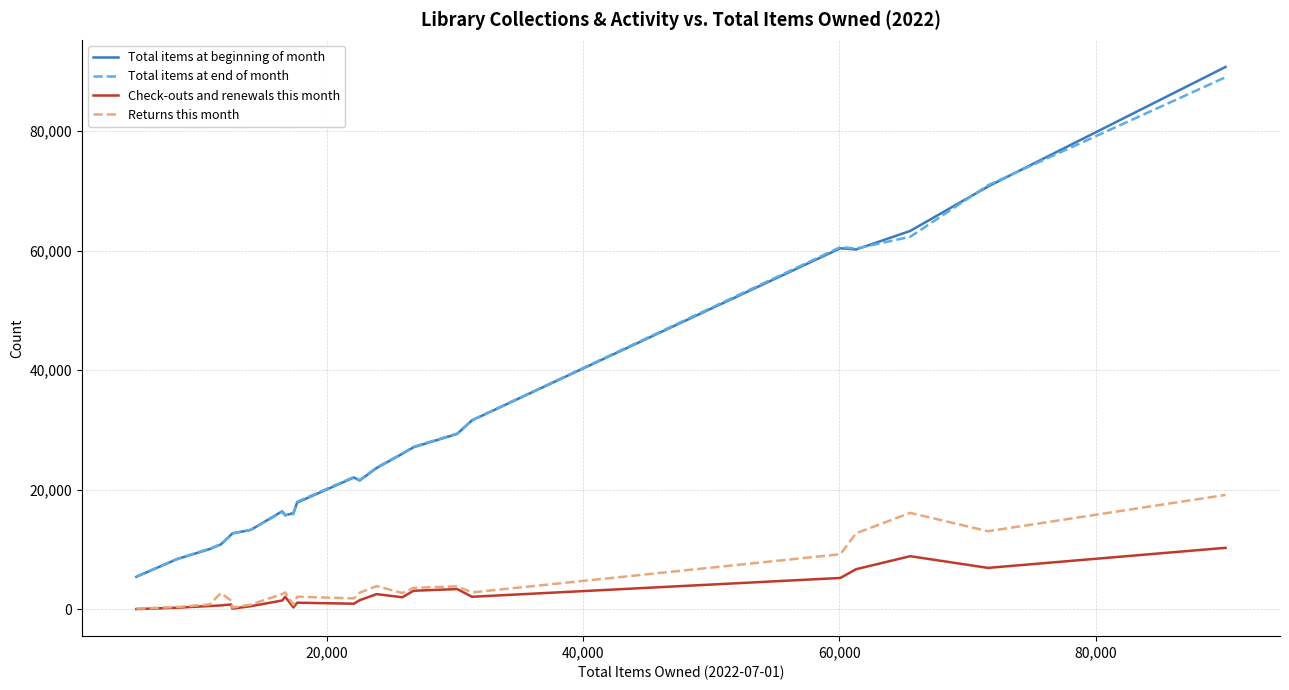

True or false: Total items at end of month and Check-outs and renewals this month cross at least once.

False